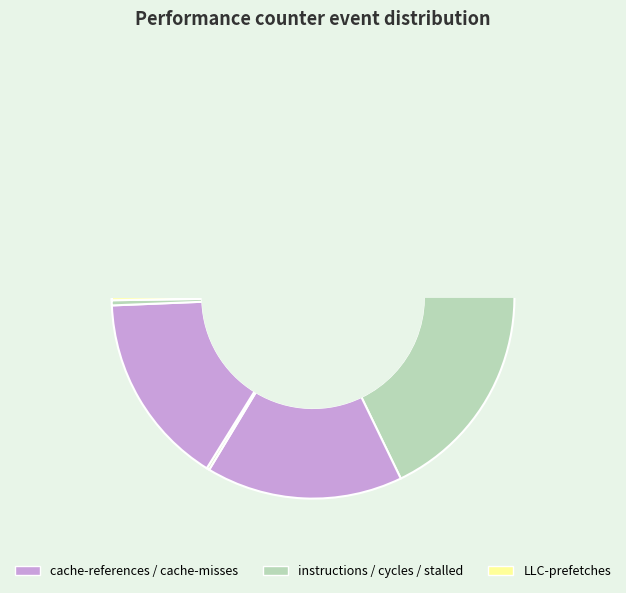

Is it true that cache-references is 1% of the pie?

False